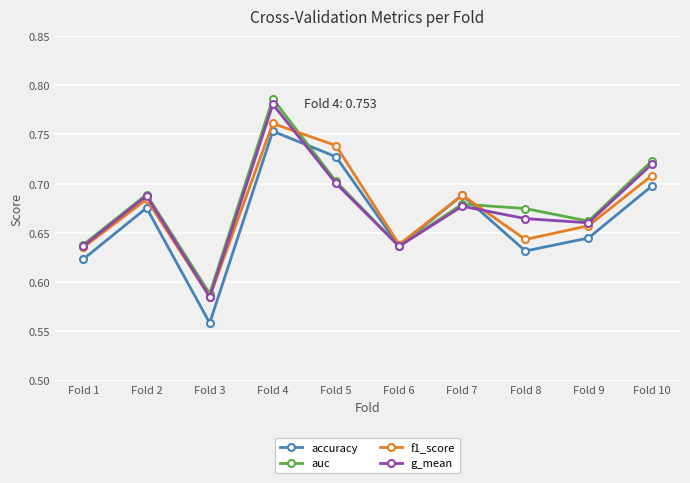

Where is accuracy nearest to the value 0?

Fold 3